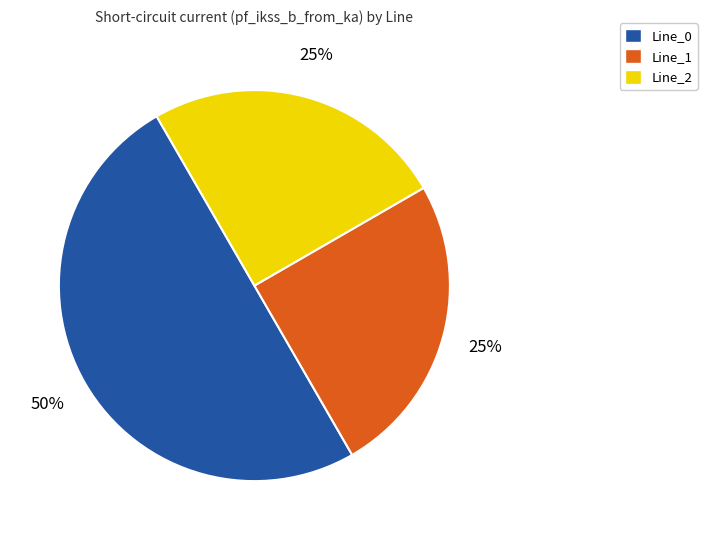

Which slice represents more than half of the pie?

Line_0